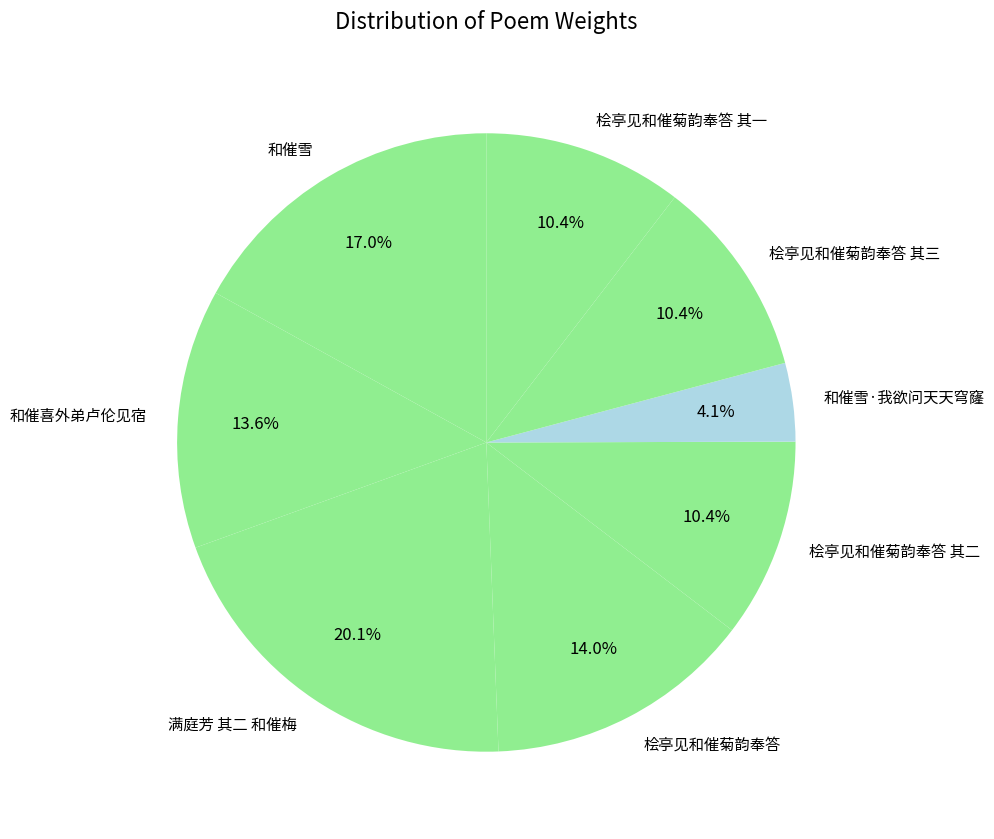

What is the ratio of the value at 桧亭见和催菊韵奉答 其三 to the value at 满庭芳 其二 和催梅?

0.5